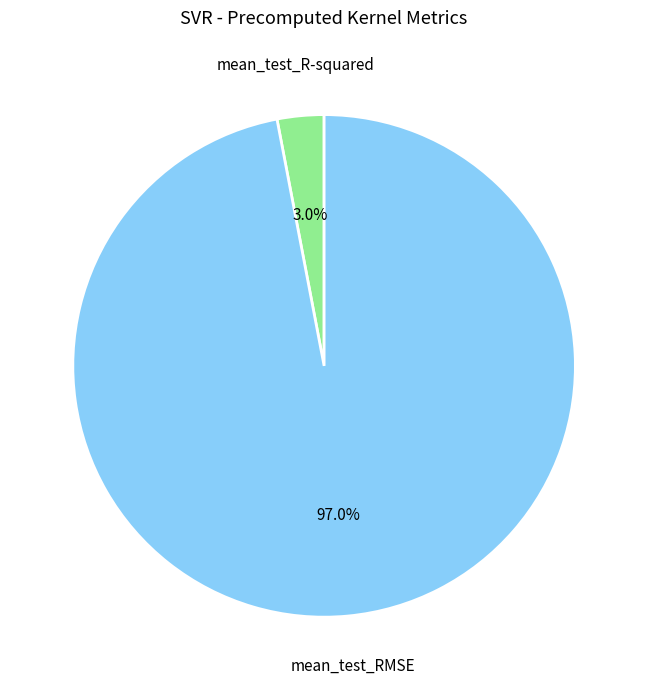

How many slices are in this pie chart?

2